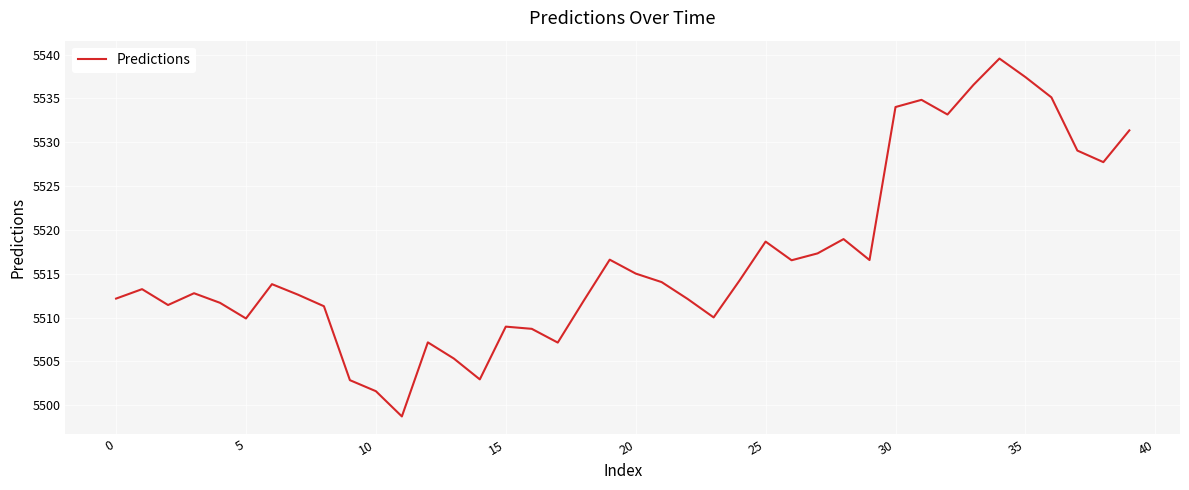

What is the difference between the maximum and minimum values?

40.8